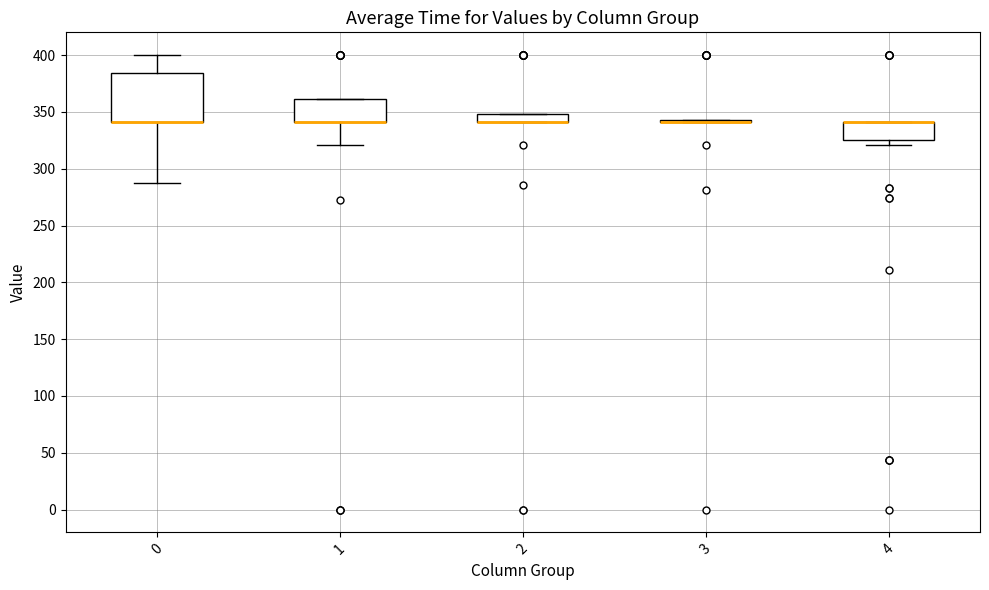

Comparing the boxes themselves (not the whiskers), which one is the tallest?

0